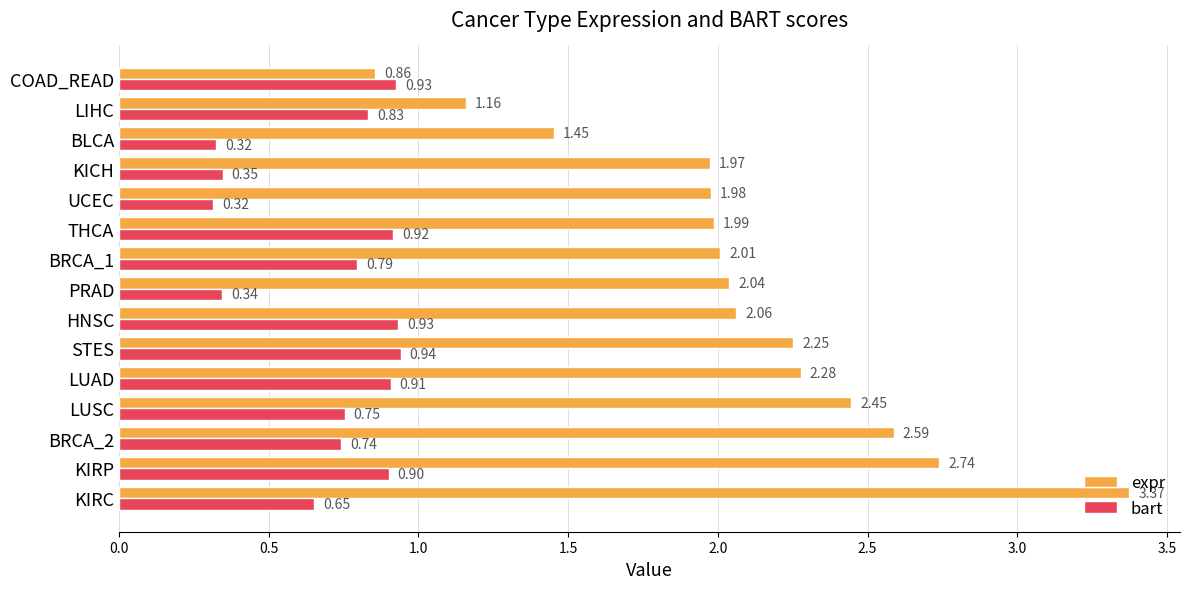

Rank the series by their average value, from lowest to highest.

bart, expr